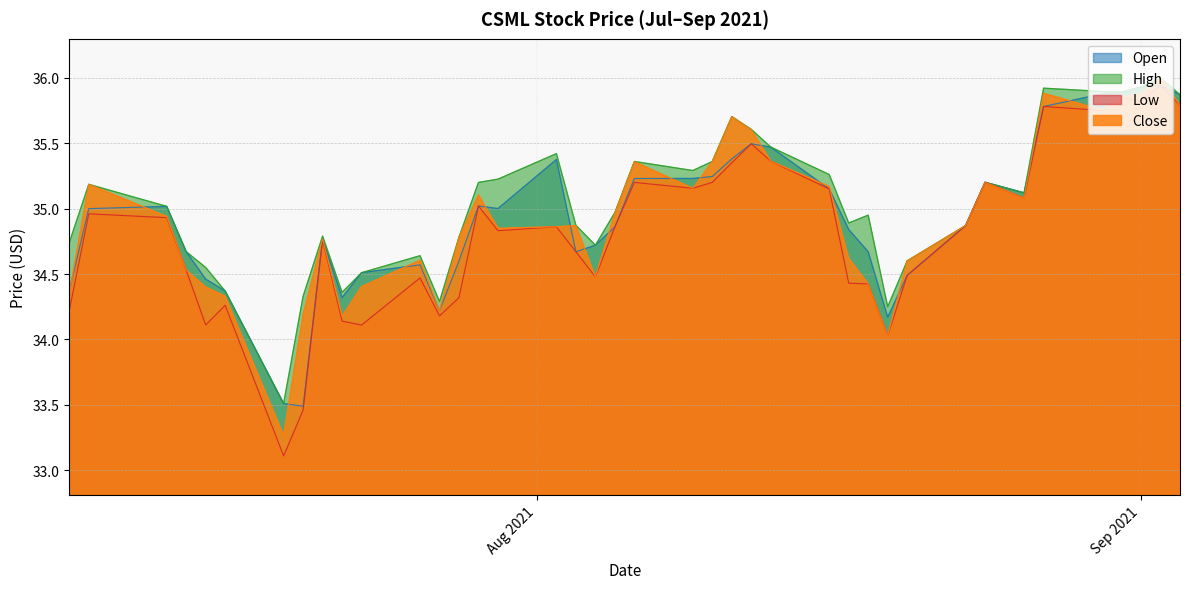

How many data points does each series have?

40